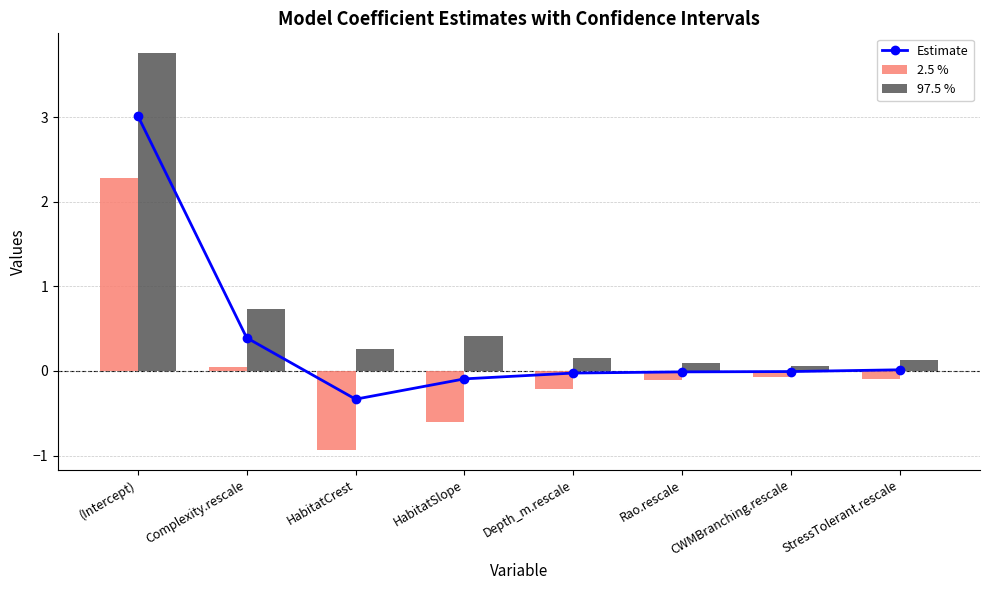

Where does the 2.5 % series first go above 0?

(Intercept)